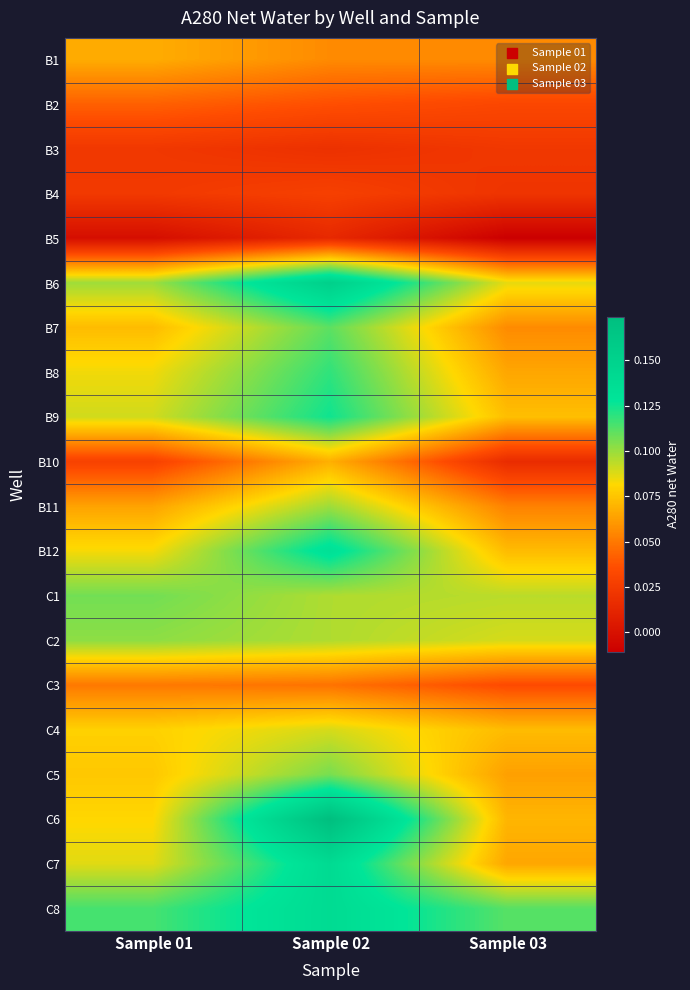

Rank the series by their maximum value, from lowest to highest.

B5, B3, B4, B2, C3, B1, B10, C4, B11, C2, C5, C1, B7, B8, B9, B12, C8, C7, B6, C6